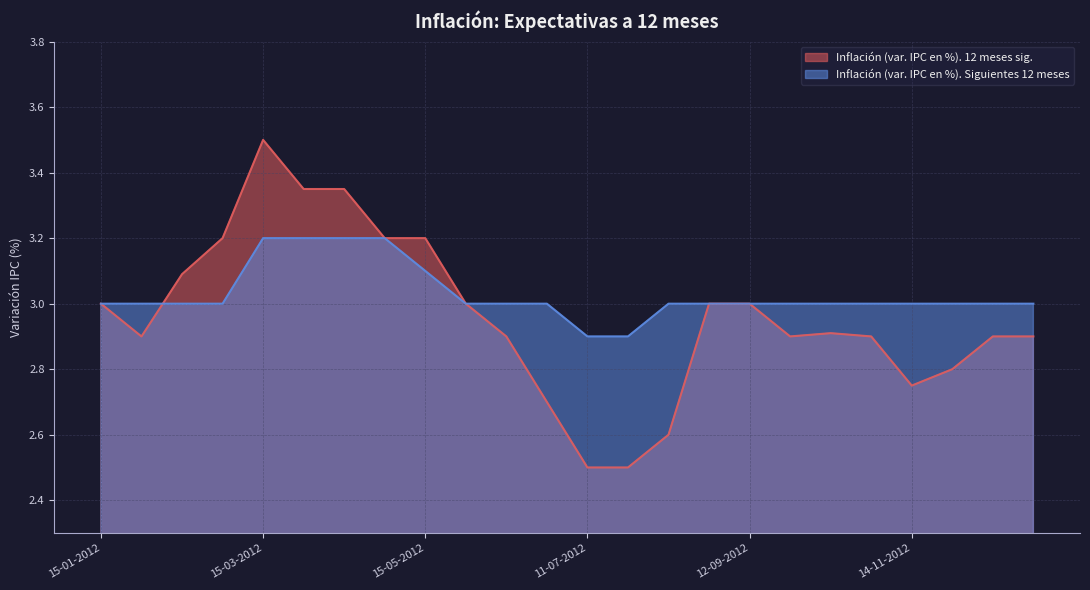

What is the label of the 5th point from the right?

24-10-2012